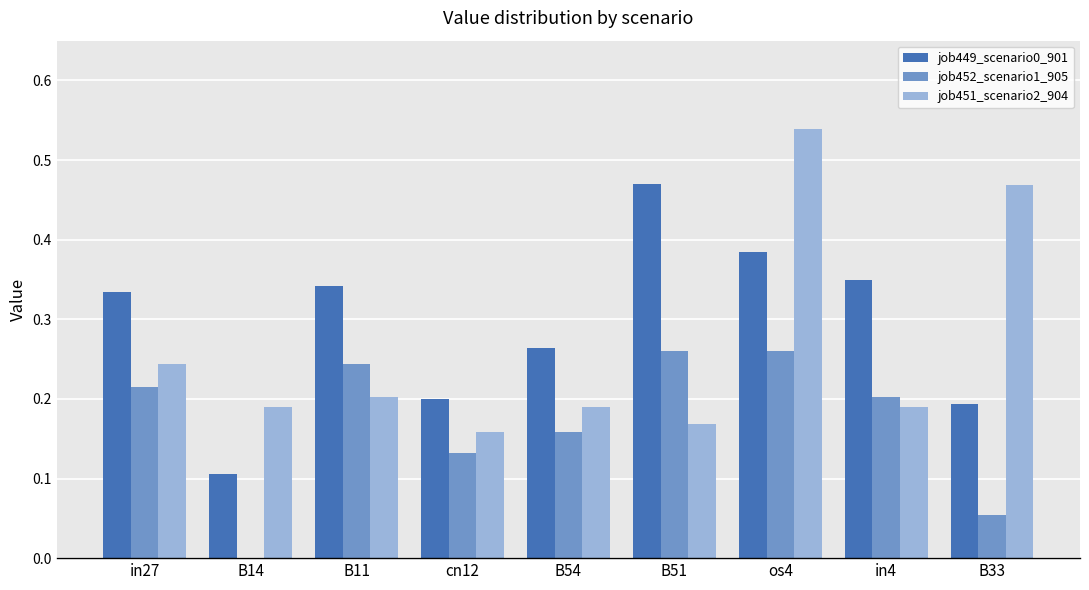

The job451_scenario2_904 series shows 0.2 at cn12. True or false?

True